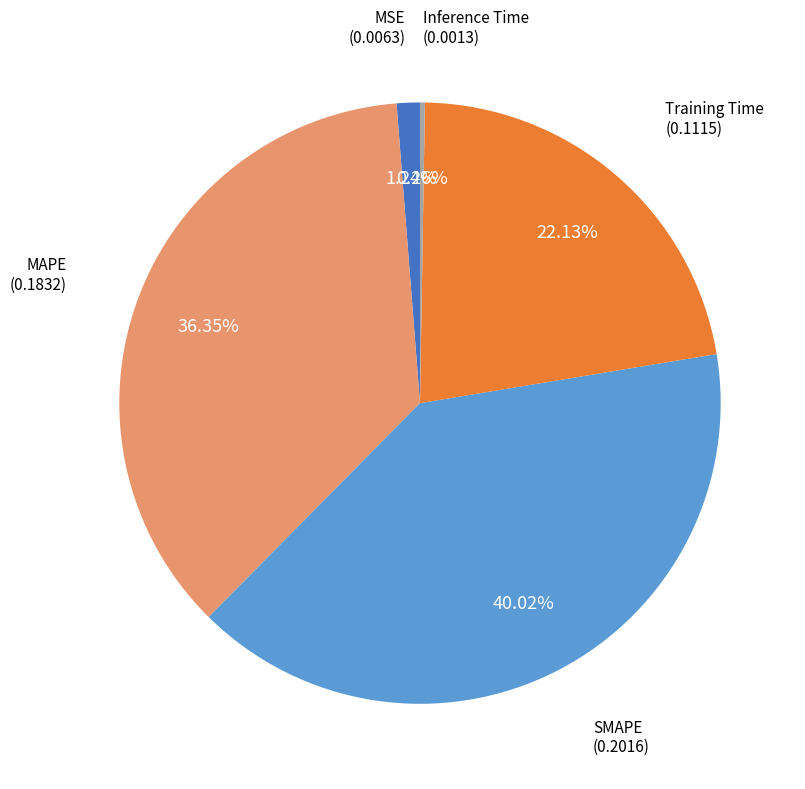

Combined, do MAPE and MSE account for over 50%?

No